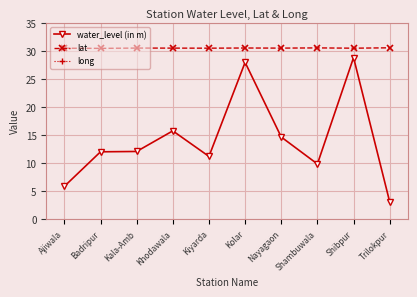

The water_level (in m) series shows 5.0 at Trilokpur. True or false?

False